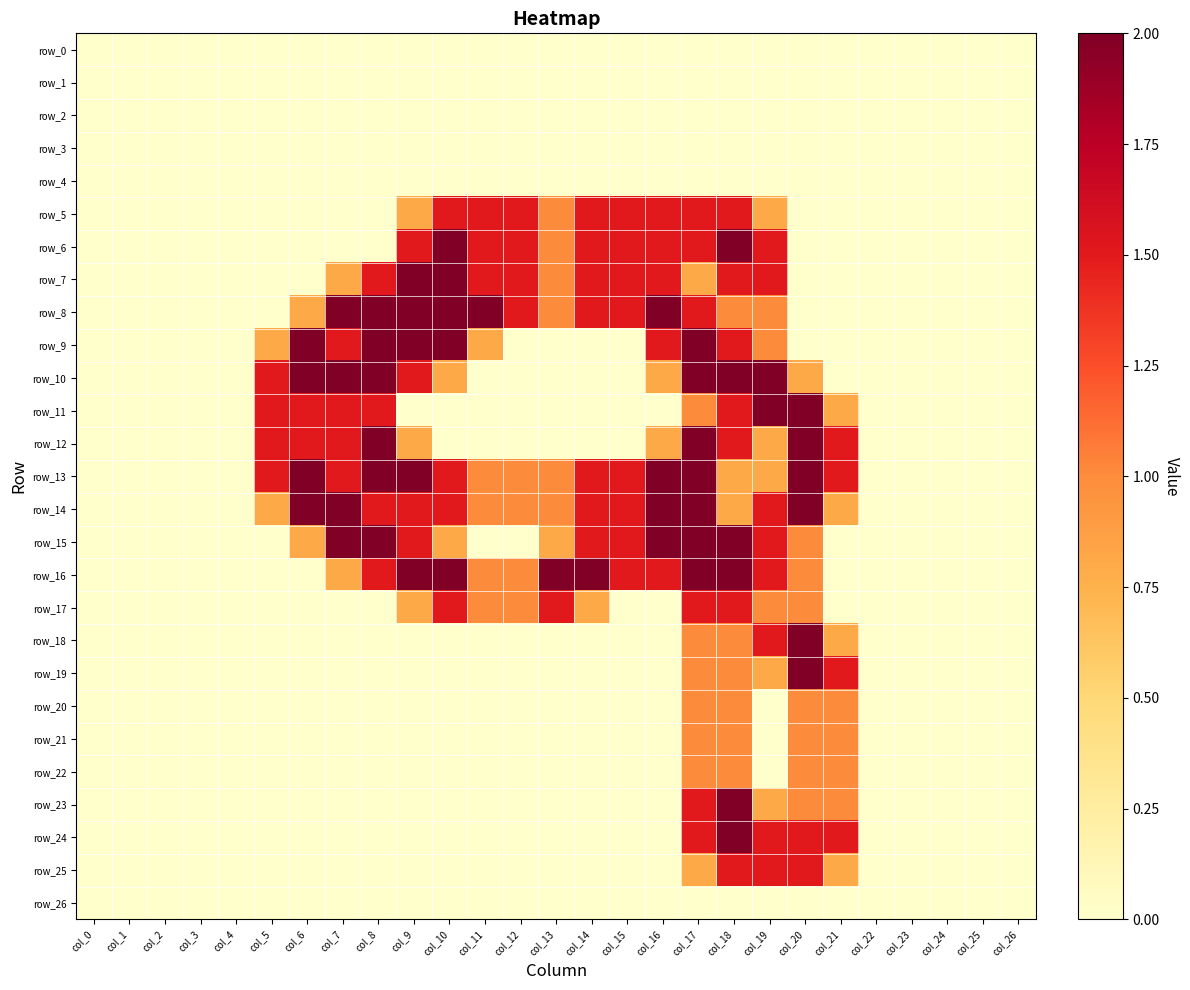

At which category is the sum across all series the highest?

col_17